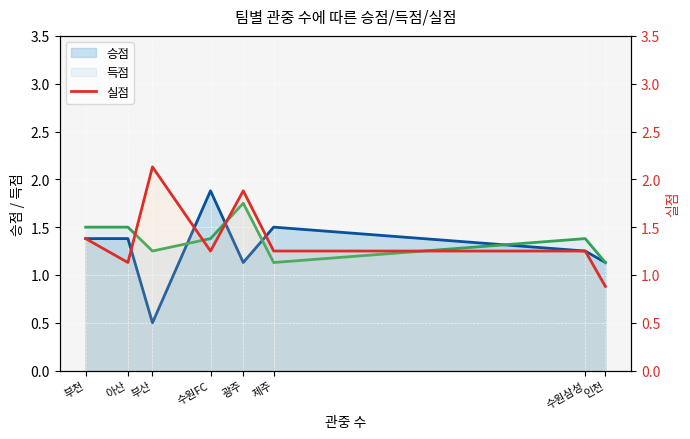

How many interior local peaks does the 득점 (line) series have?

2